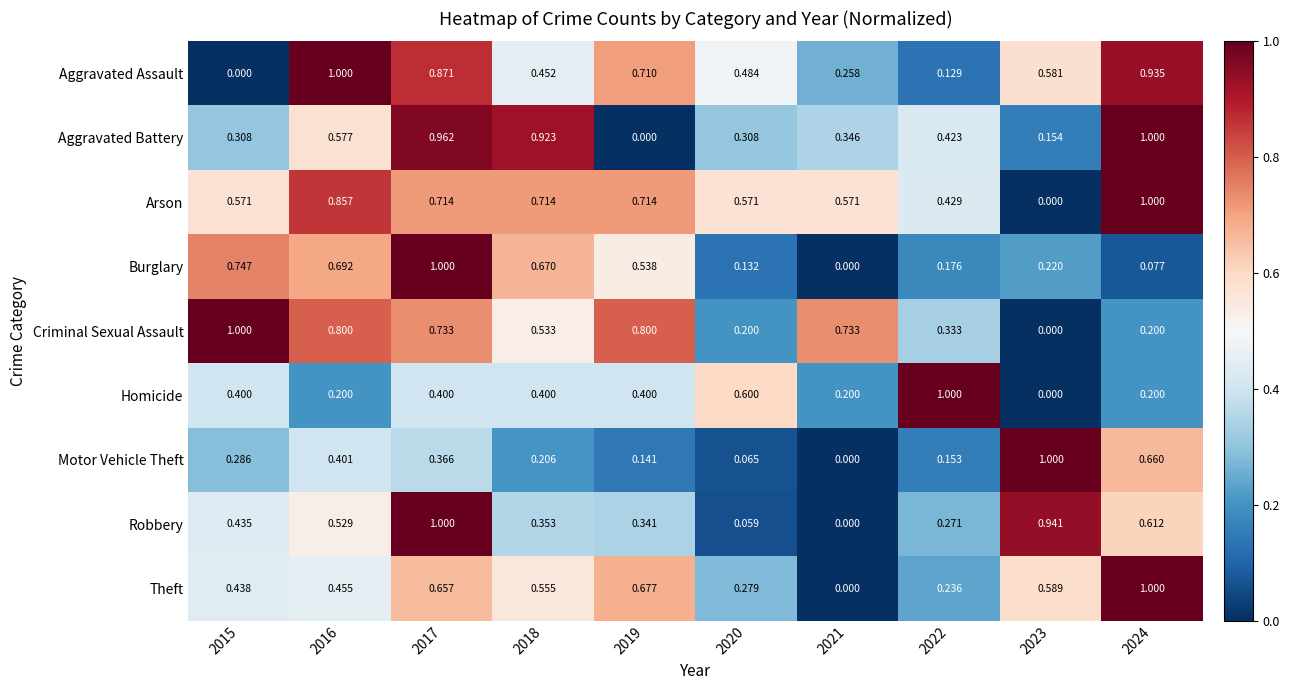

Which series has the largest total across all categories?

Arson